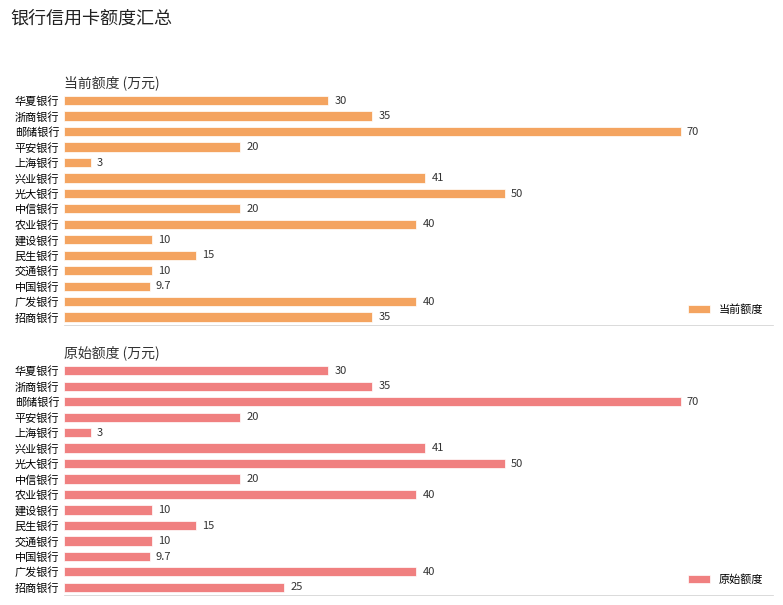

At which label does 当前额度 reach its peak?

邮储银行